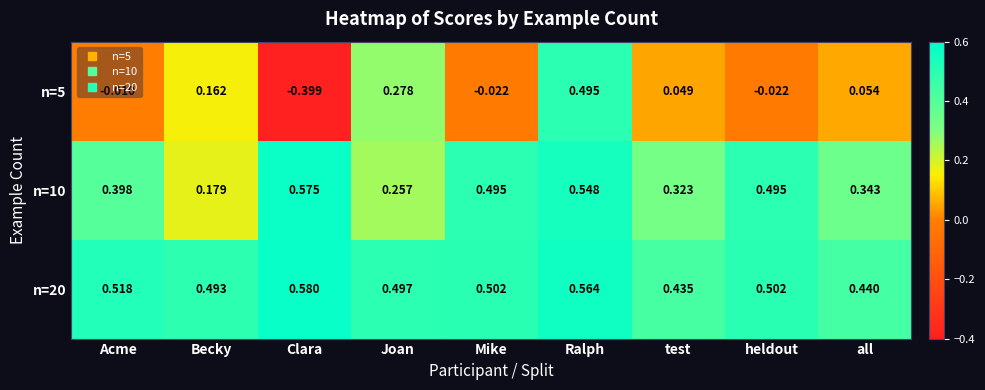

At which category does the chart reach its minimum across all series?

Clara